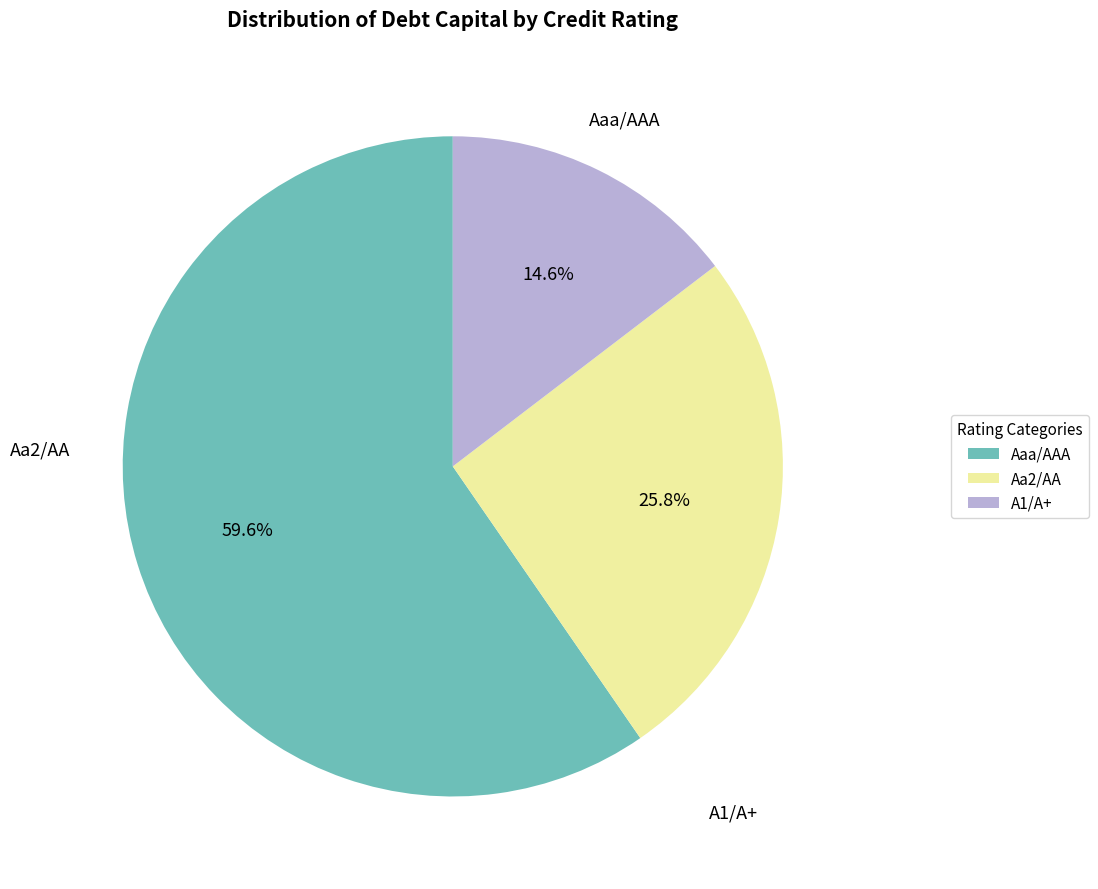

Which category has the biggest portion of the pie?

Aaa/AAA